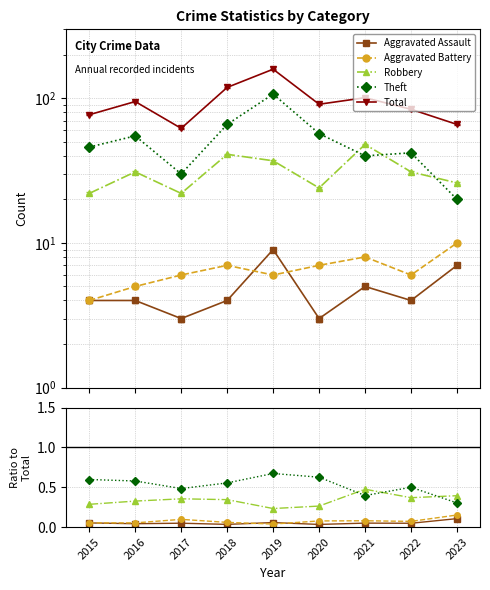

How many times do Aggravated Battery and Aggravated Assault cross each other?

2